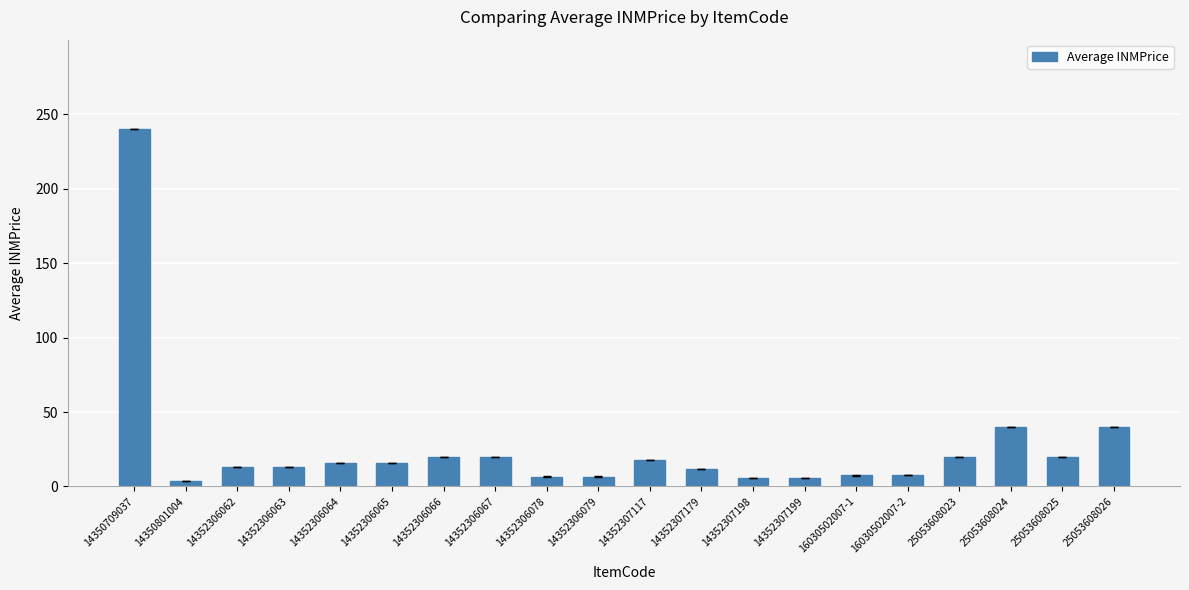

What is the maximum value shown in the chart?

240.0